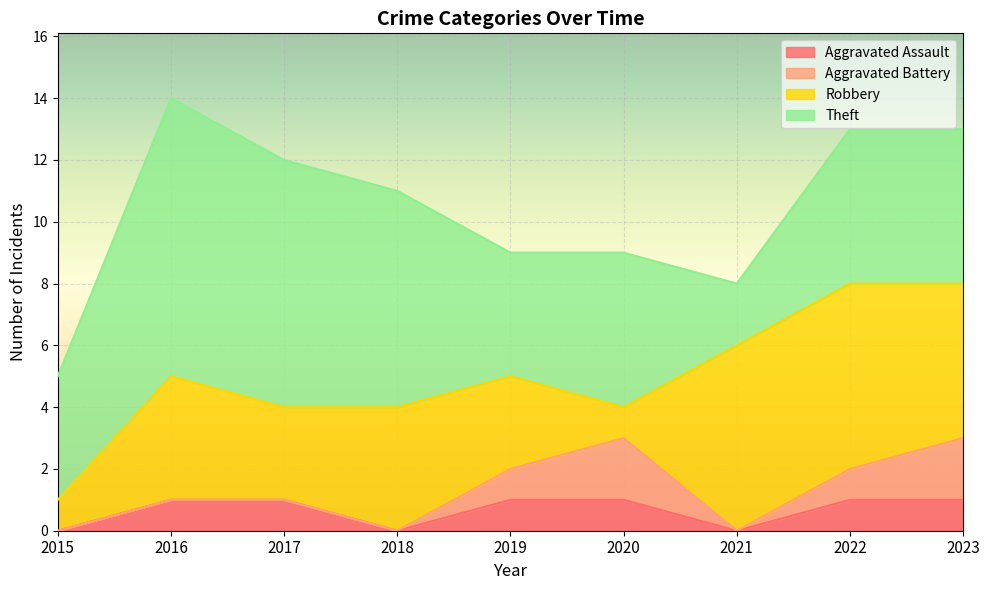

How many data points does each series have?

9